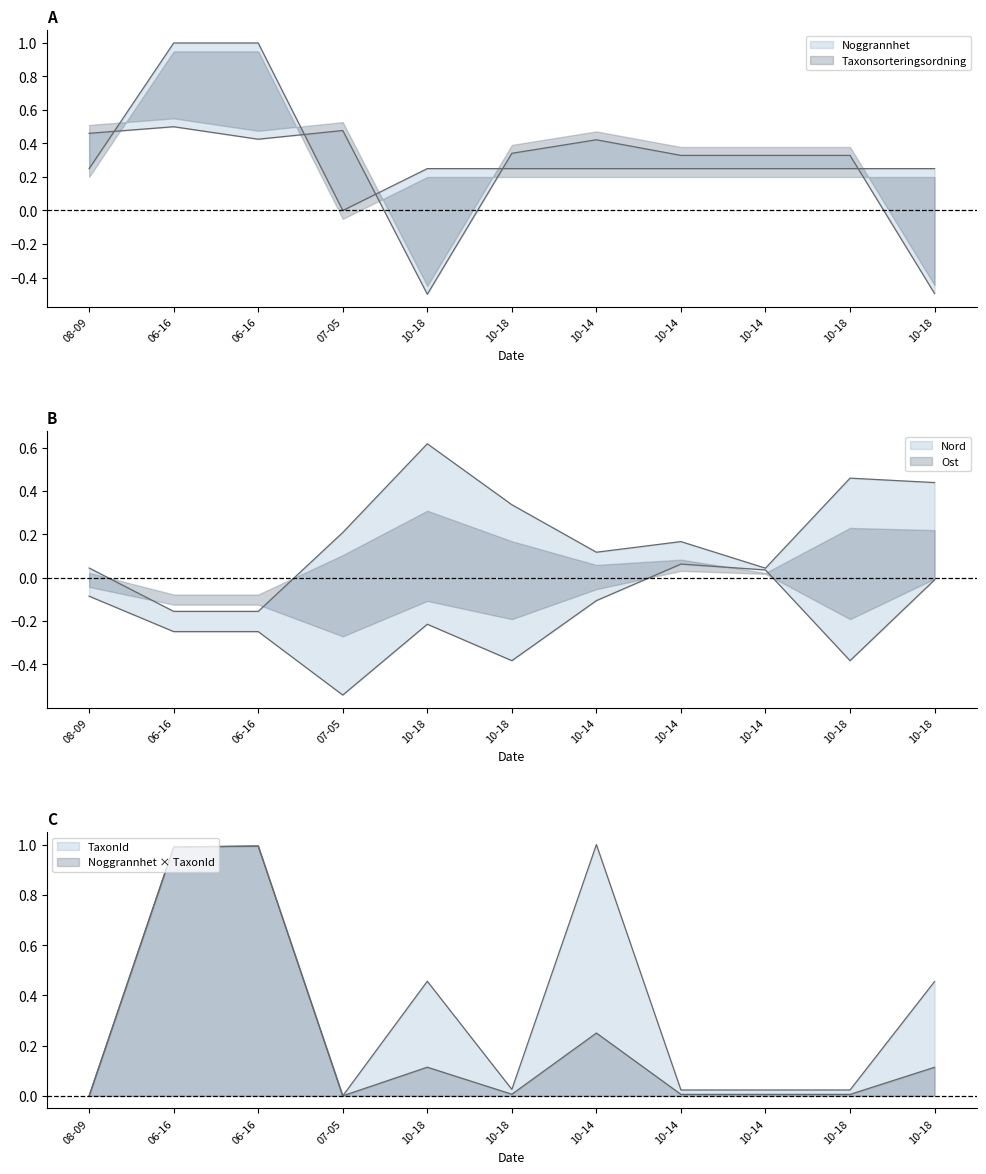

The Noggrannhet series shows 0.2 at 10-18. True or false?

True